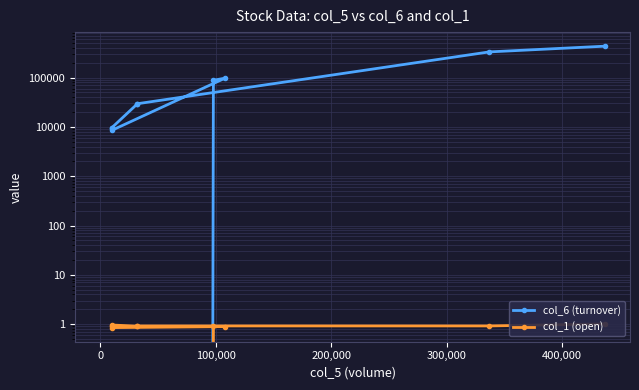

The value of col_6 (turnover) at 9 is 196878.8. True or false?

False